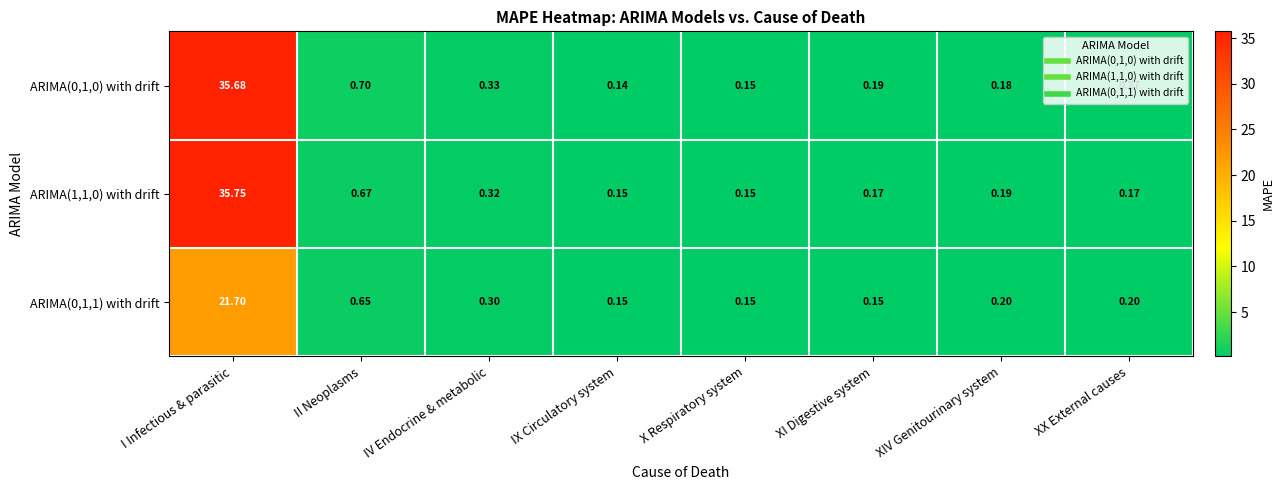

At which category is the sum across all series the highest?

I Infectious & parasitic